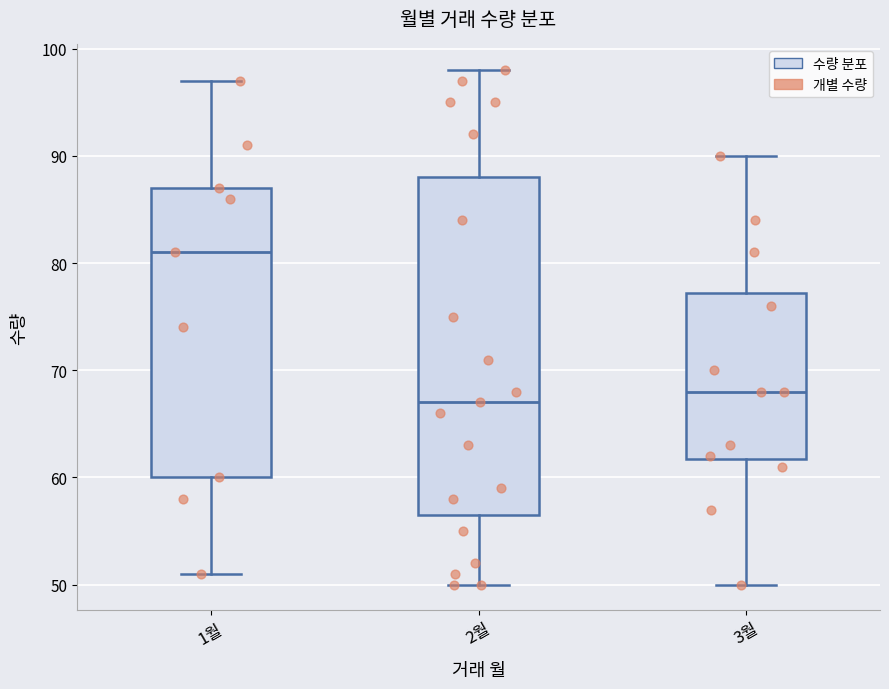

Where does the median line of the box for 1월 sit on the y-axis? The values are not printed on the chart, so give them approximately, as read against the axis.

81